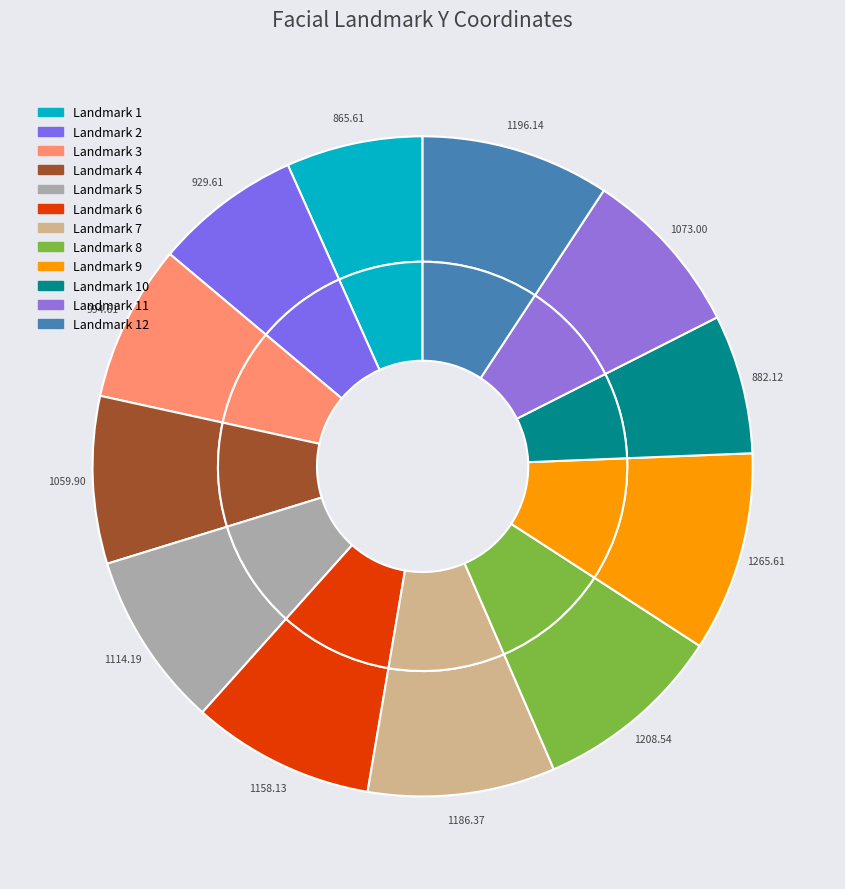

Which slice is the smallest?

1